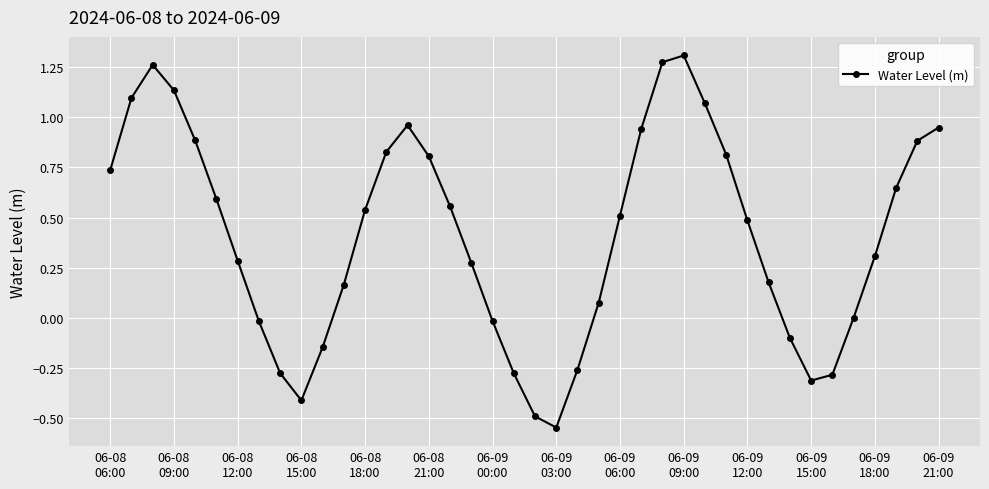

What is the difference between the maximum and minimum values?

1.9